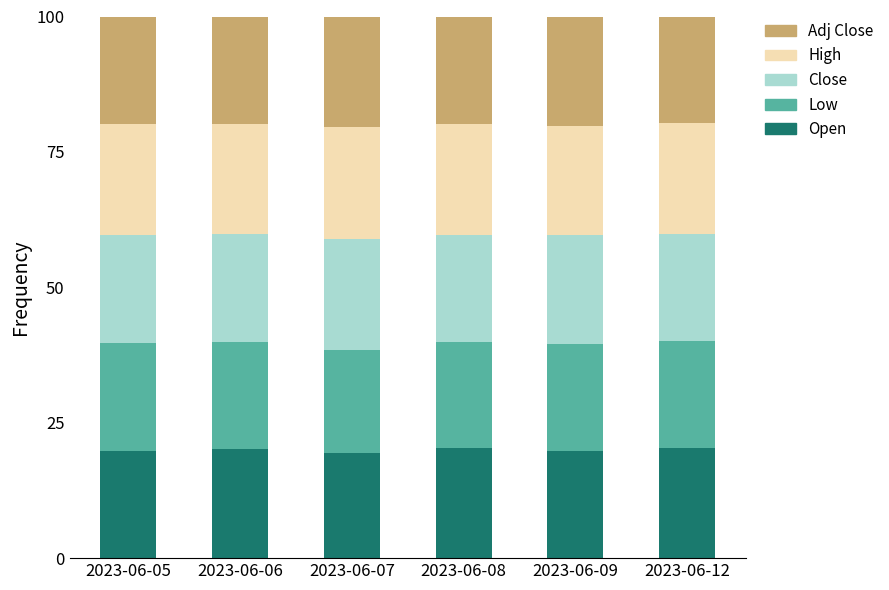

What is the total value across all series at 2023-06-06?

100.0